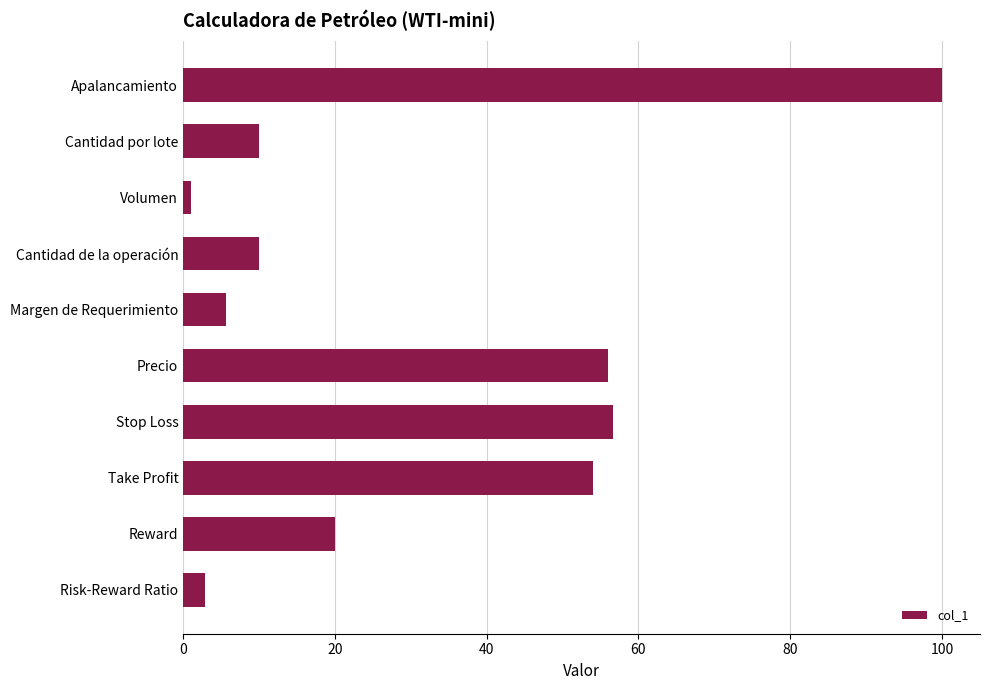

What is the average value?

31.6